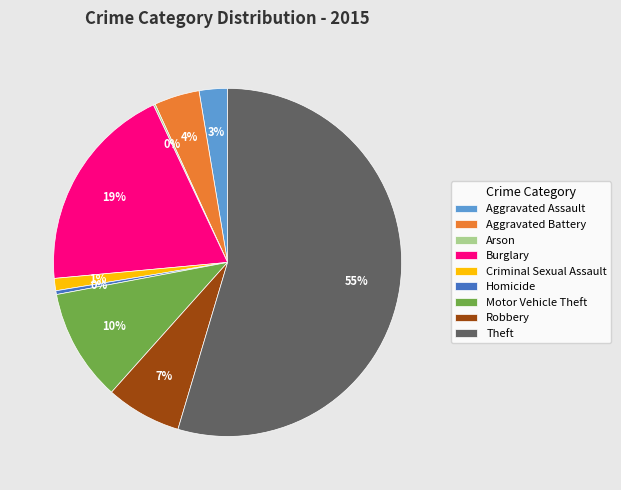

The Homicide slice represents 0% of the pie. True or false?

True